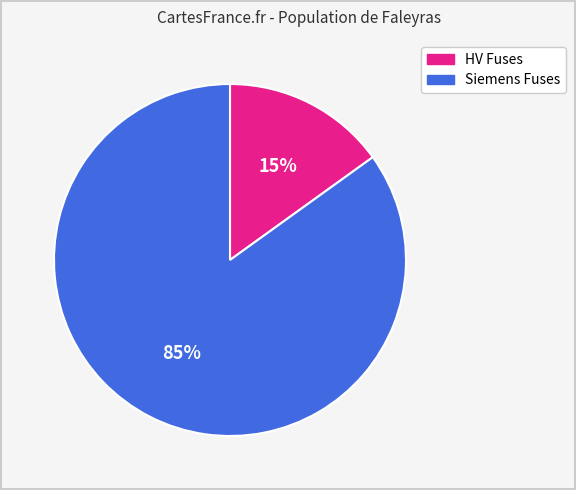

Does any single category account for the majority?

Yes